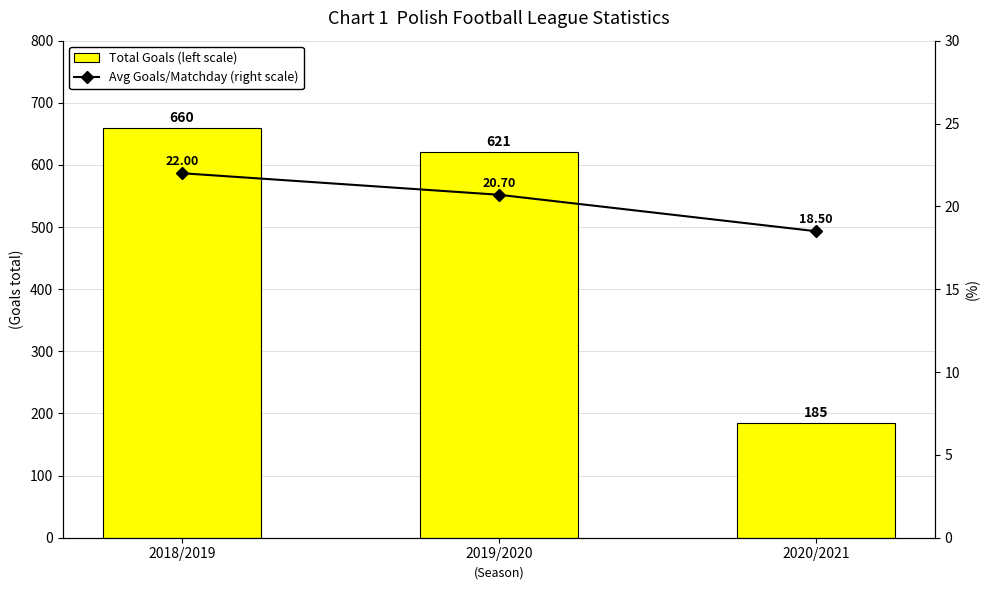

What is the minimum value shown in the chart?

18.5